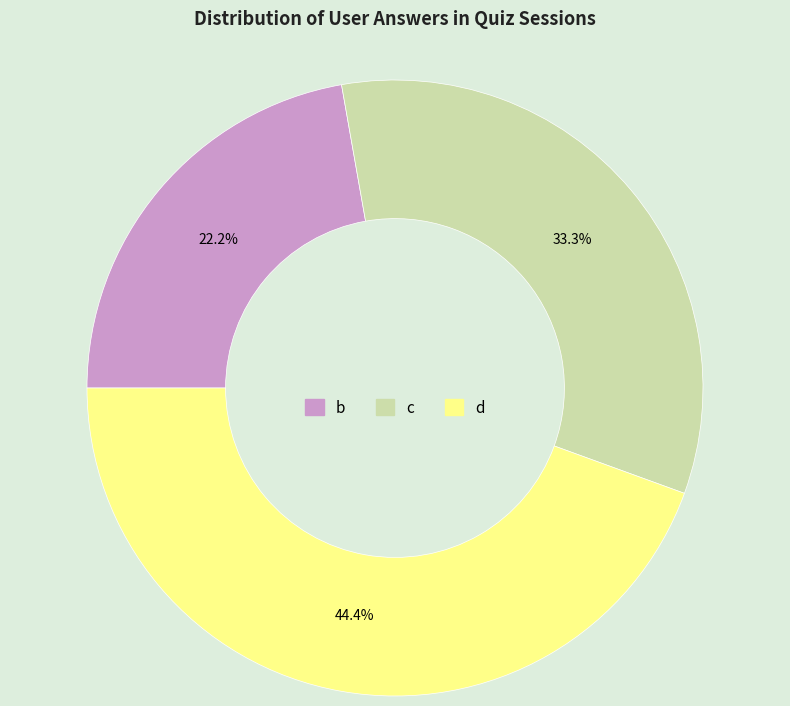

How many slices are in this pie chart?

3